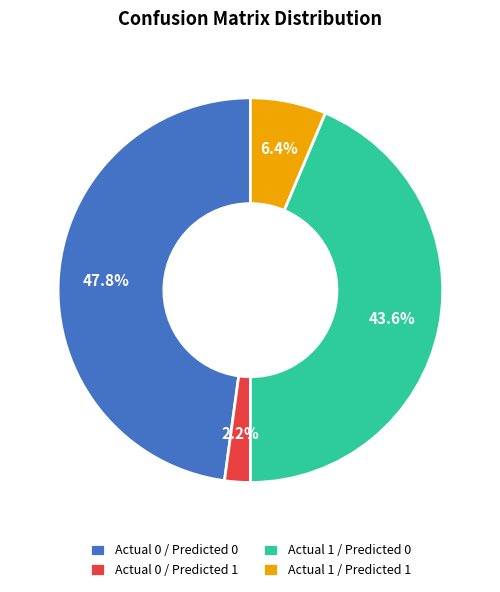

Which slice is the largest?

Actual 0 / Predicted 0